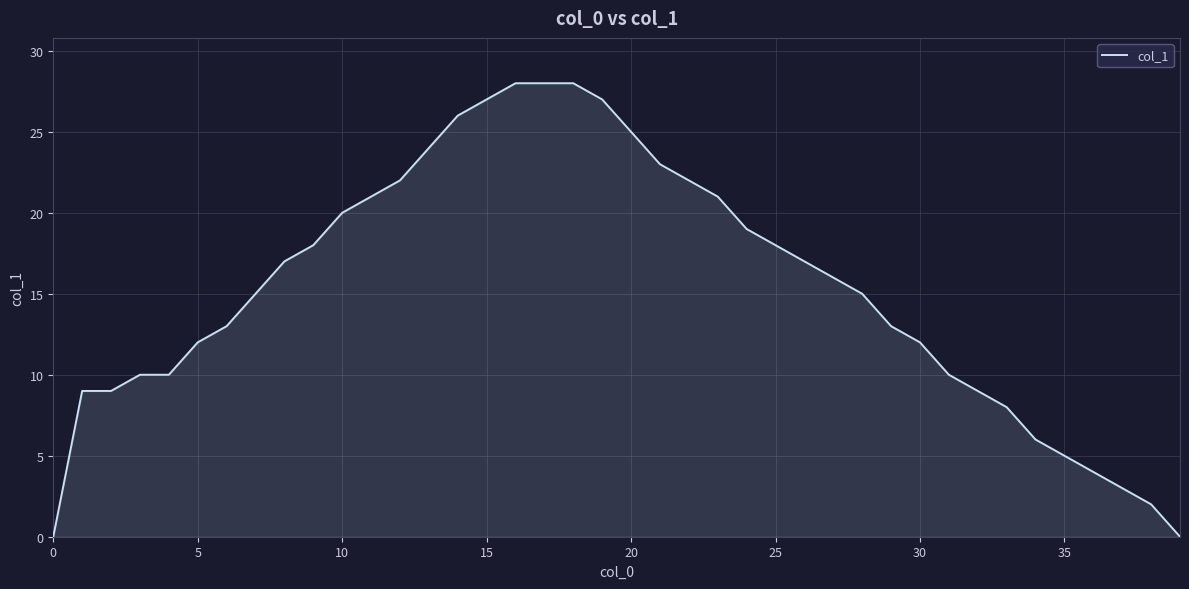

What is the difference between the maximum and minimum values?

28